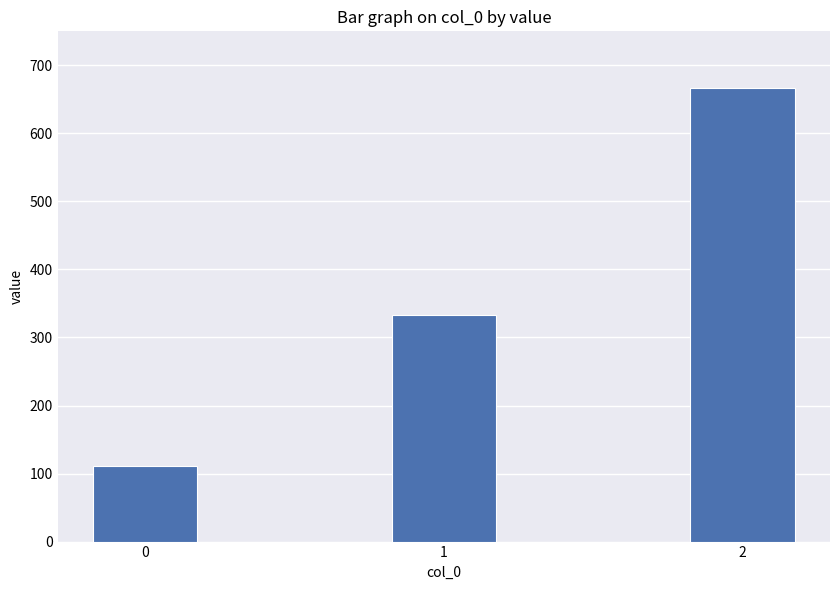

What is the ratio of the value at 0 to the value at 1?

0.3